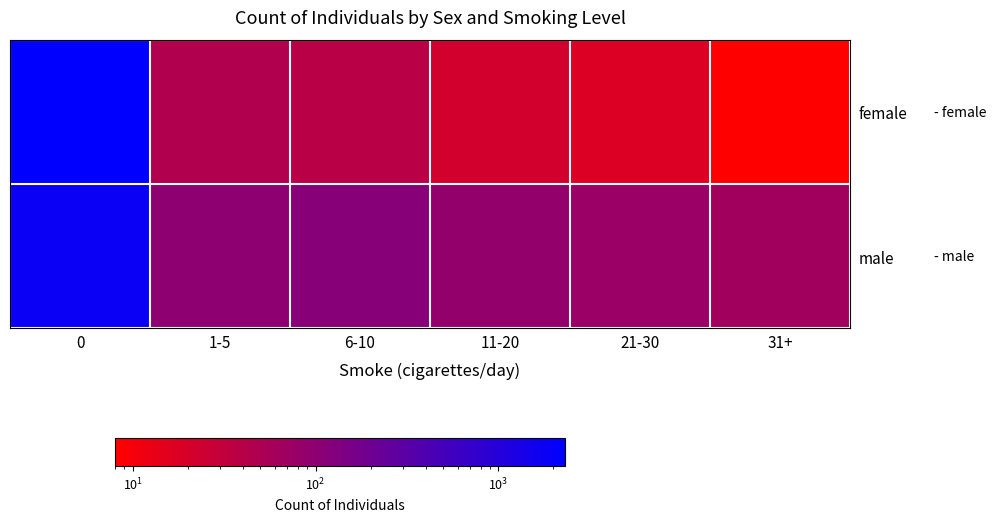

Reading right to left, list all the values displayed in this chart.

female: 31+=8	21-30=18	11-20=22	6-10=38	1-5=45	0=2317
male: 31+=64	21-30=76	11-20=87	6-10=112	1-5=98	0=1821